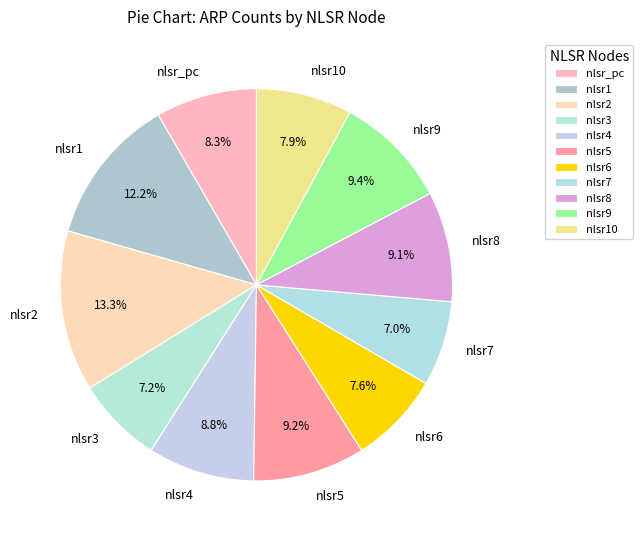

To the nearest percent, what is the difference between the nlsr9 and nlsr3 slice percentages?

2%